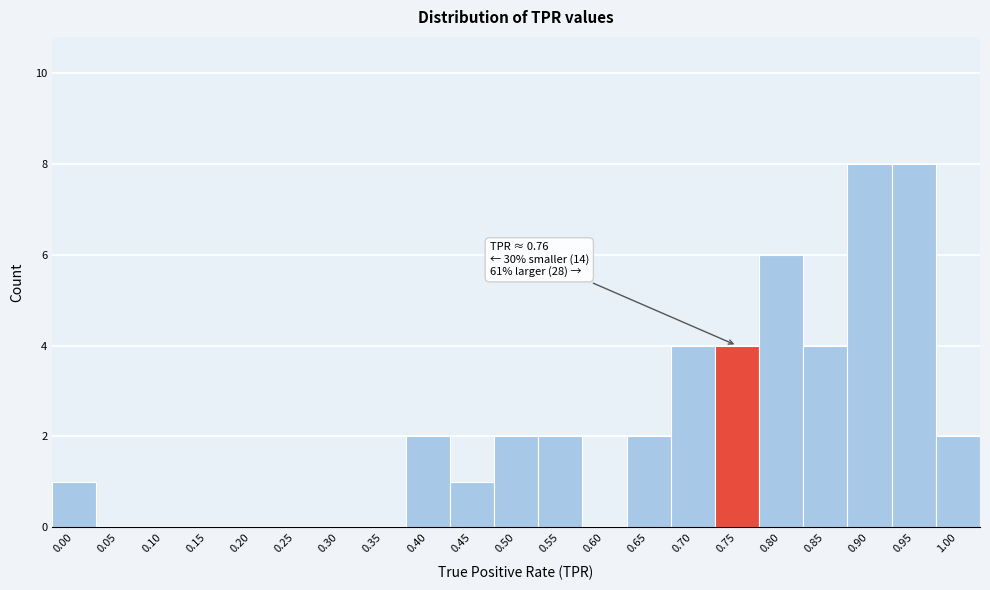

Reading left to right, transcribe all the data shown in this chart.

0.00=1	0.05=0	0.10=0	0.15=0	0.20=0	0.25=0	0.30=0	0.35=0	0.40=2	0.45=1	0.50=2	0.55=2	0.60=0	0.65=2	0.70=4	0.75=4	0.80=6	0.85=4	0.90=8	0.95=8	1.00=2